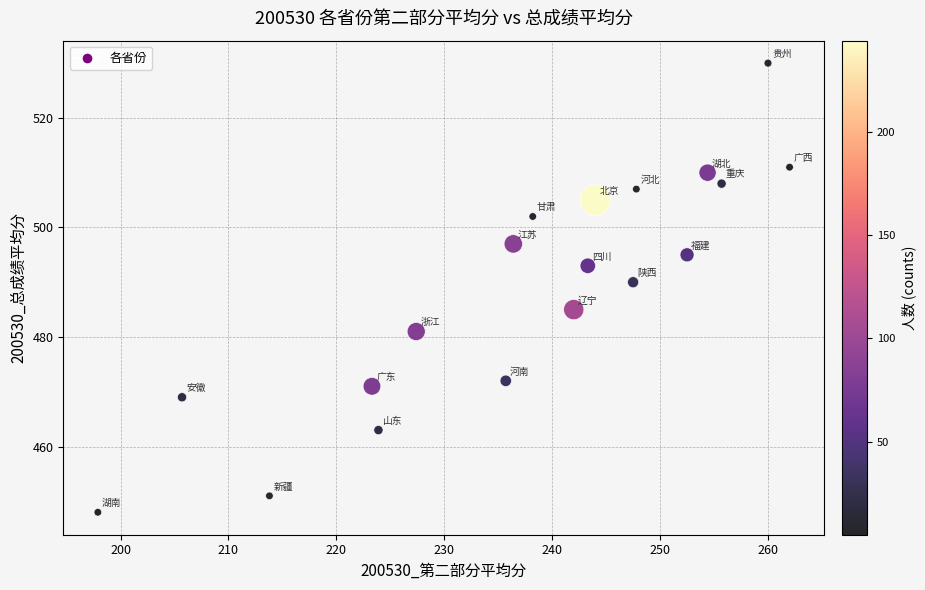

What Y value in the scatter plot is closest to 489?

490